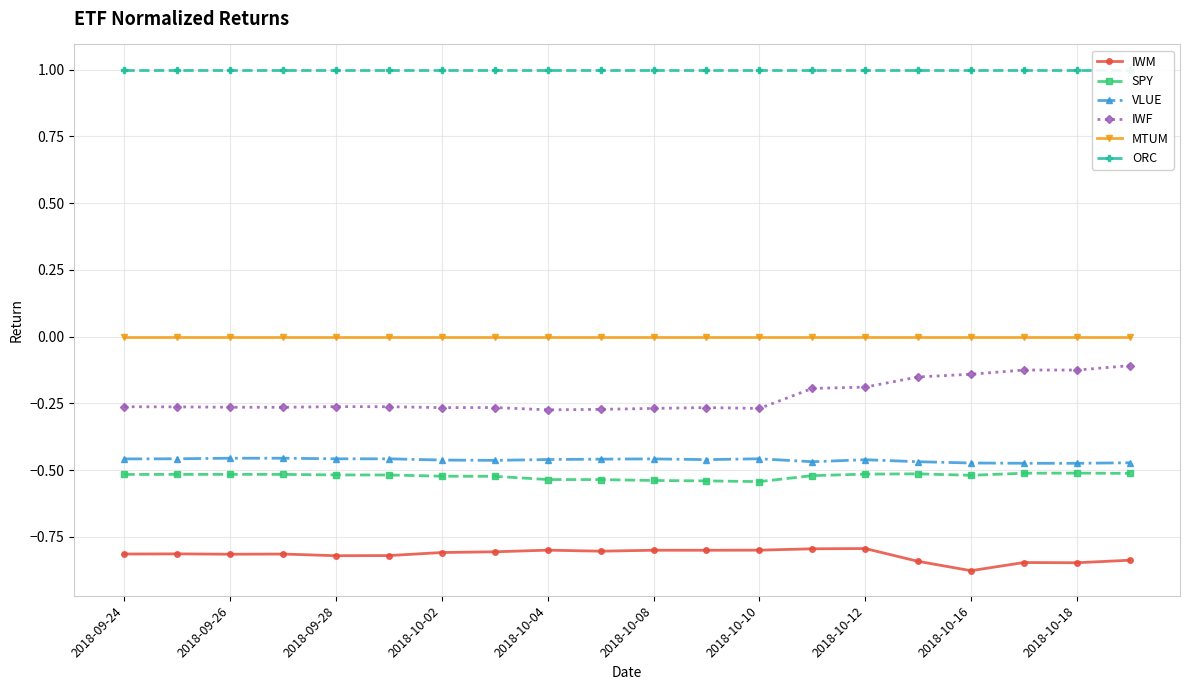

Is this an area chart (filled region under the line)?

No